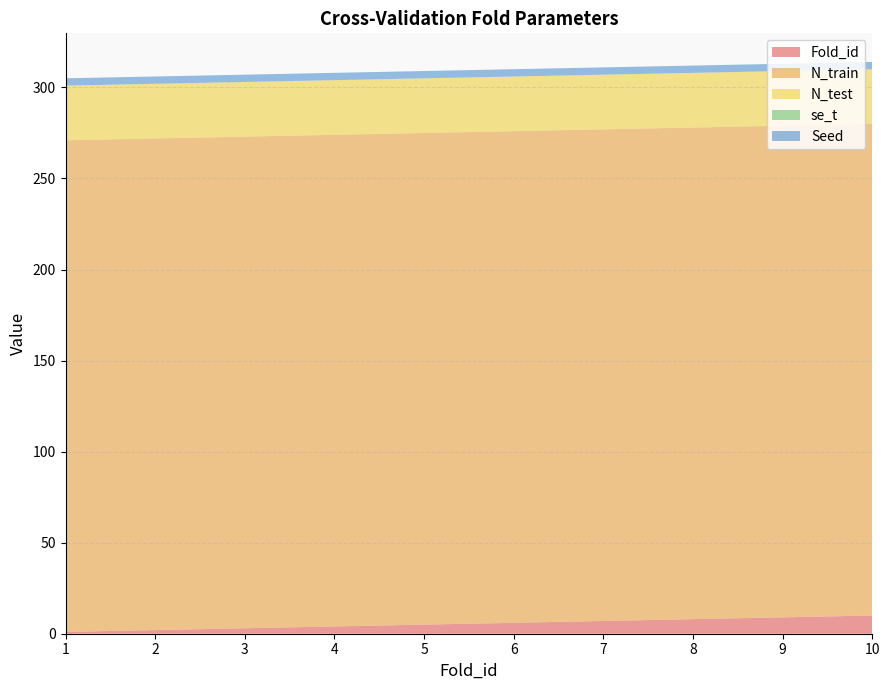

Reading right to left, transcribe all the data shown in this chart.

Fold_id: 10.0	9.0	8.0	7.0	6.0	5.0	4.0	3.0	2.0	1.0
N_train: 270.0	270.0	270.0	270.0	270.0	270.0	270.0	270.0	270.0	270.0
N_test: 30.0	30.0	30.0	30.0	30.0	30.0	30.0	30.0	30.0	30.0
se_t: 0.0	0.0	0.0	0.0	0.0	0.0	0.0	0.0	0.0	0.0
Seed: 4.0	4.0	4.0	4.0	4.0	4.0	4.0	4.0	4.0	4.0